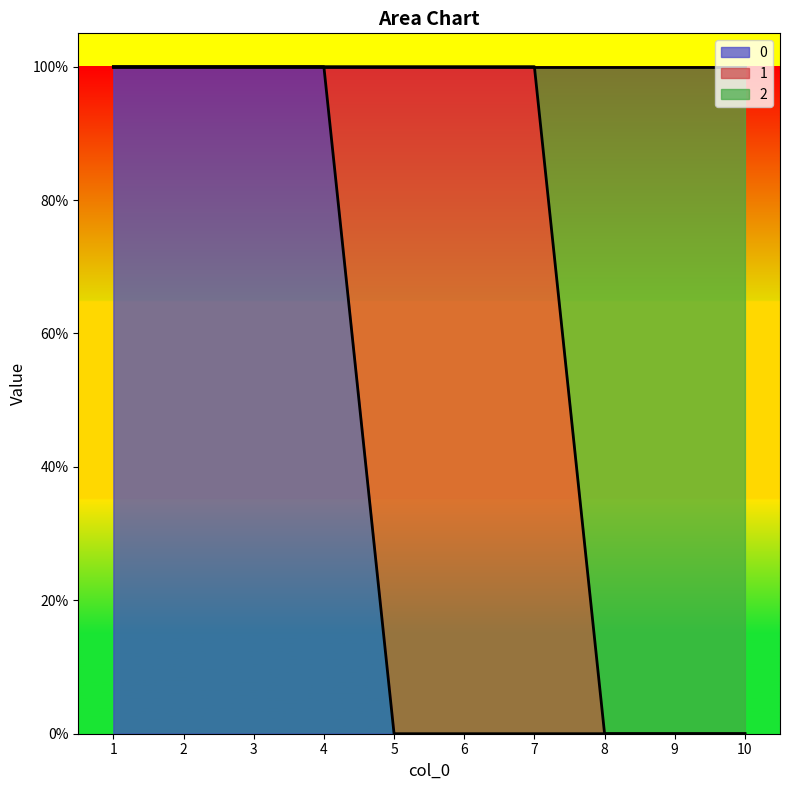

List the labels in order of 0 value, smallest first.

5, 6, 7, 8, 9, 10, 1, 2, 3, 4